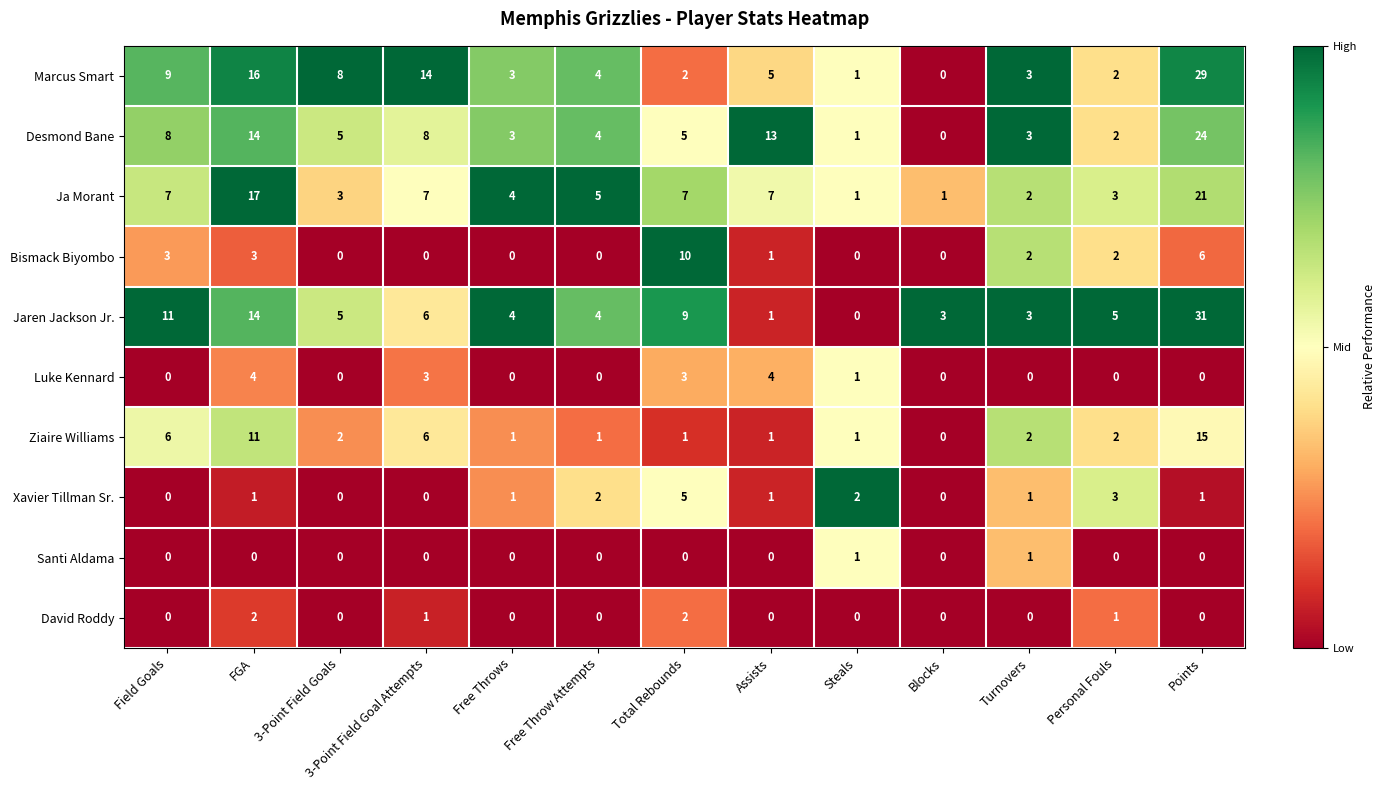

Which series has the largest range (max minus min)?

Jaren Jackson Jr.